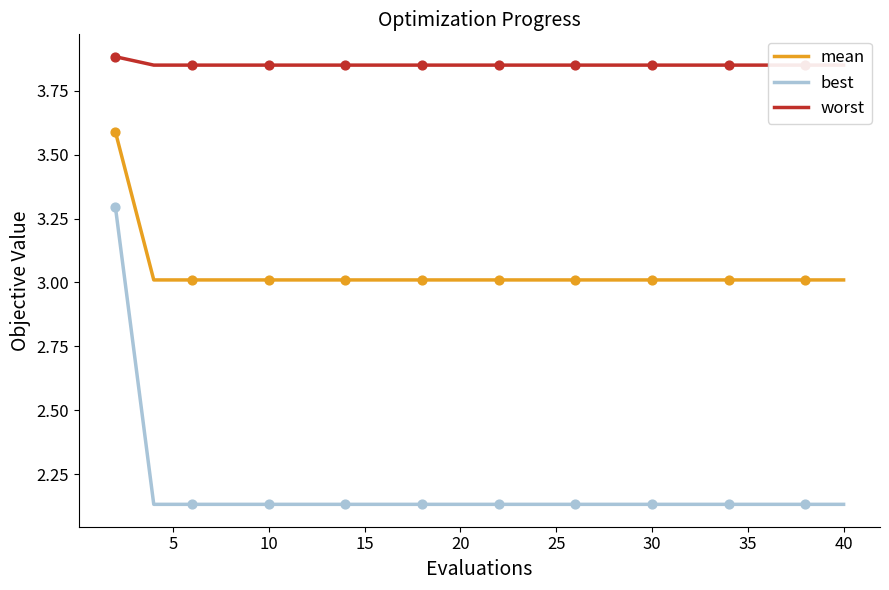

What is the highest value of the mean series?

3.6